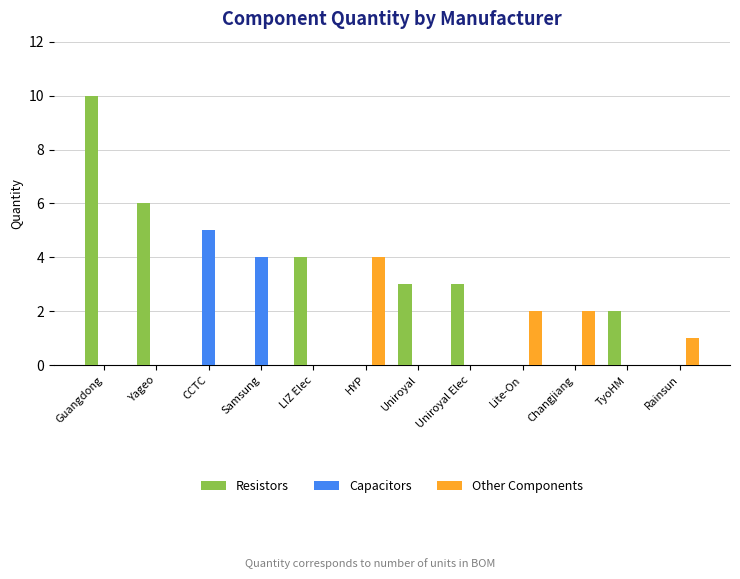

What is the sum of all Capacitors values?

9